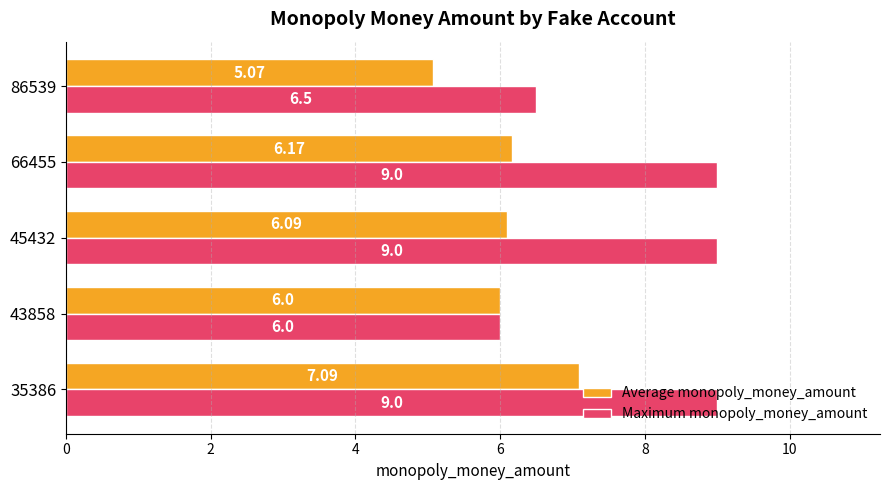

Which series has the largest range (max minus min)?

Maximum monopoly_money_amount